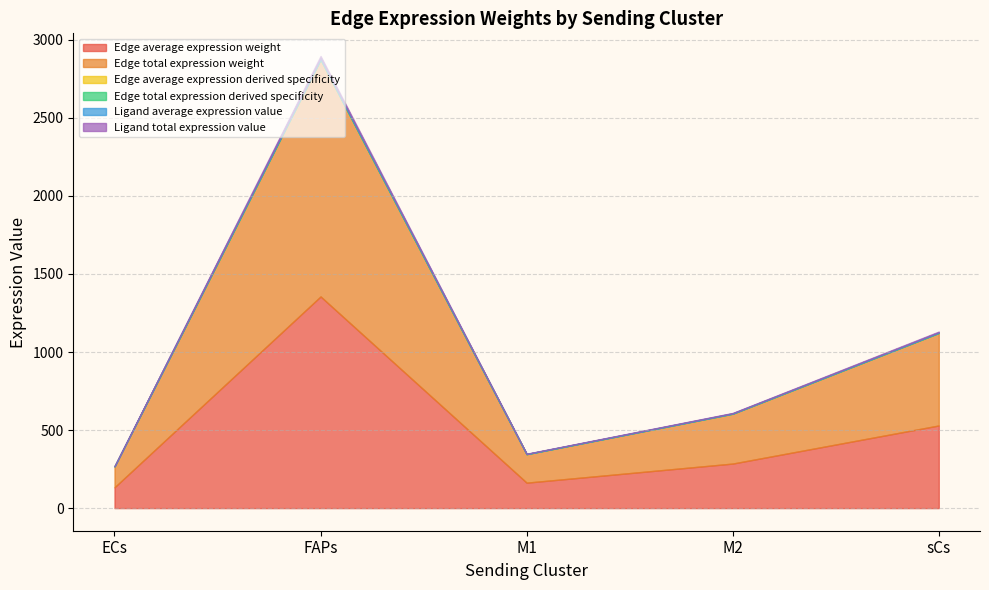

True or false: Edge total expression derived specificity and Ligand average expression value intersect in this chart.

False